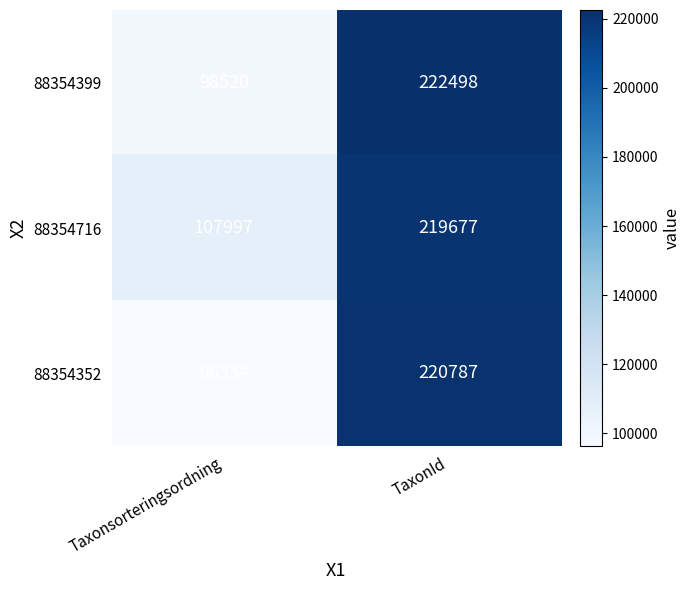

Is it true that 88354352 equals 364214 at TaxonId?

False